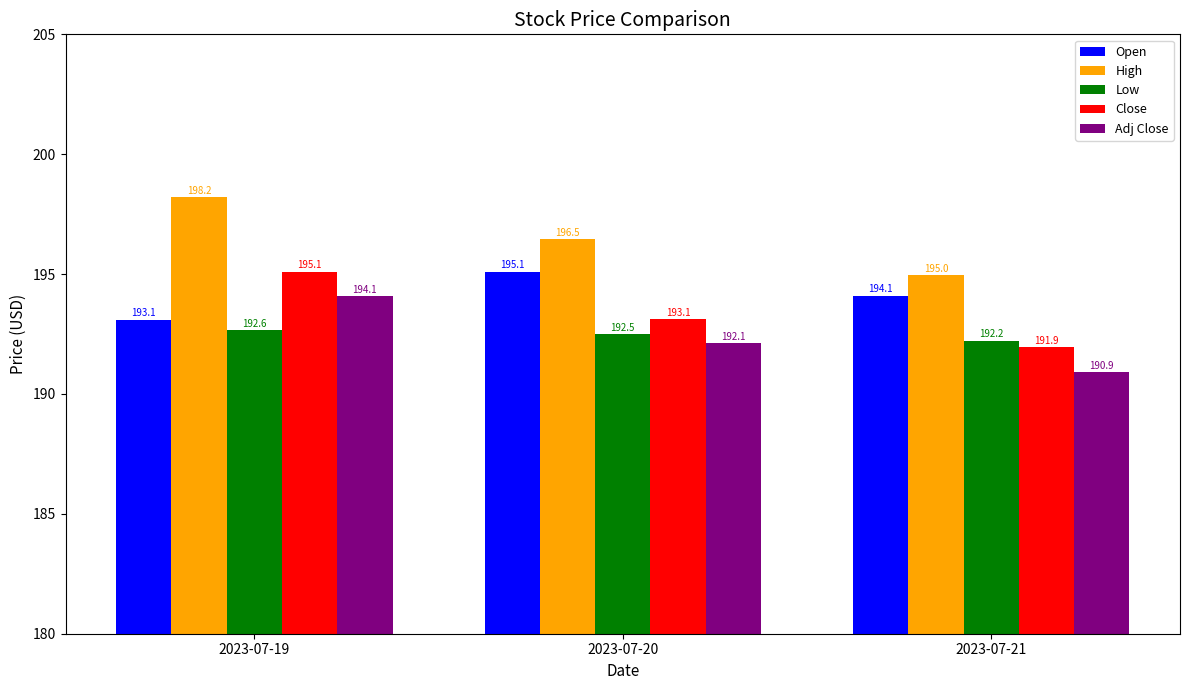

How many series are shown in this chart?

5